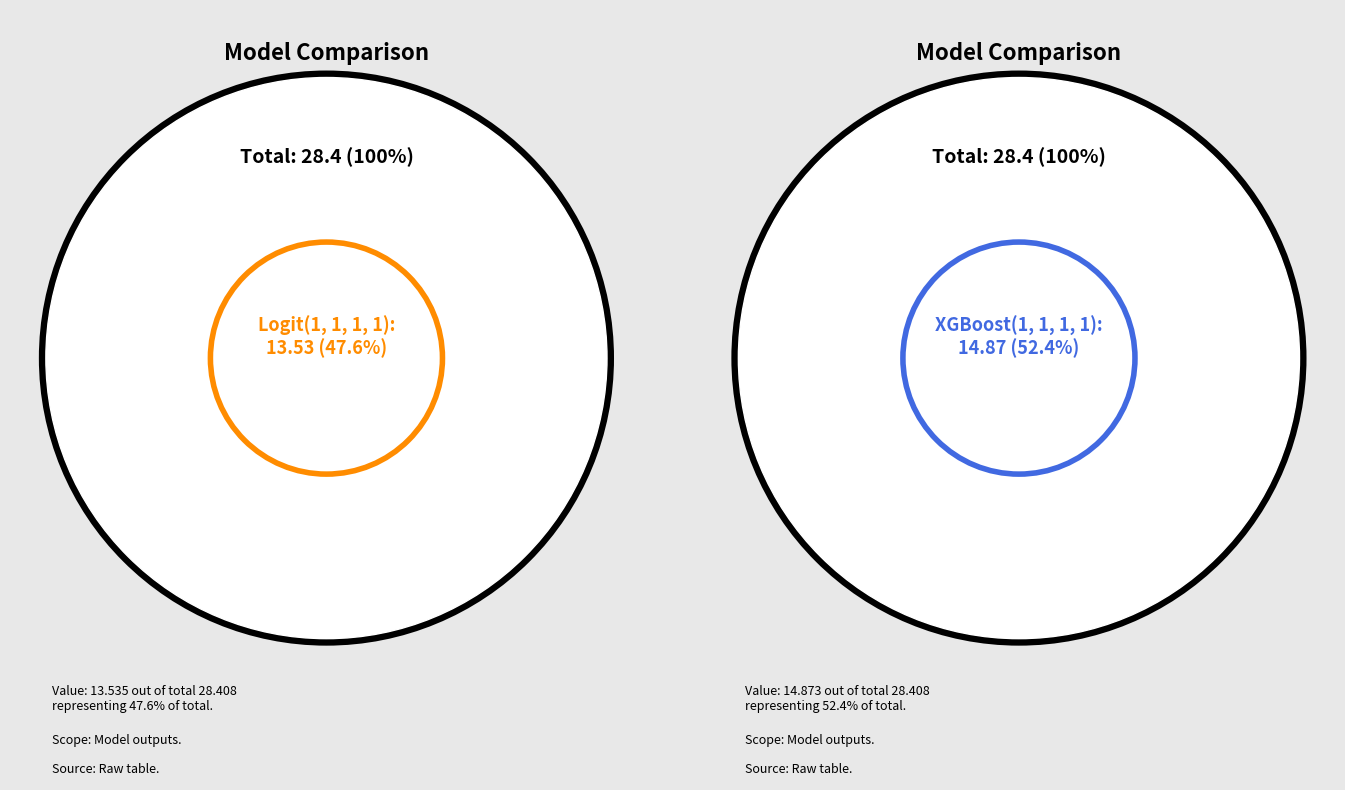

To the nearest percent, what is the difference between the largest and smallest slice percentages?

5%